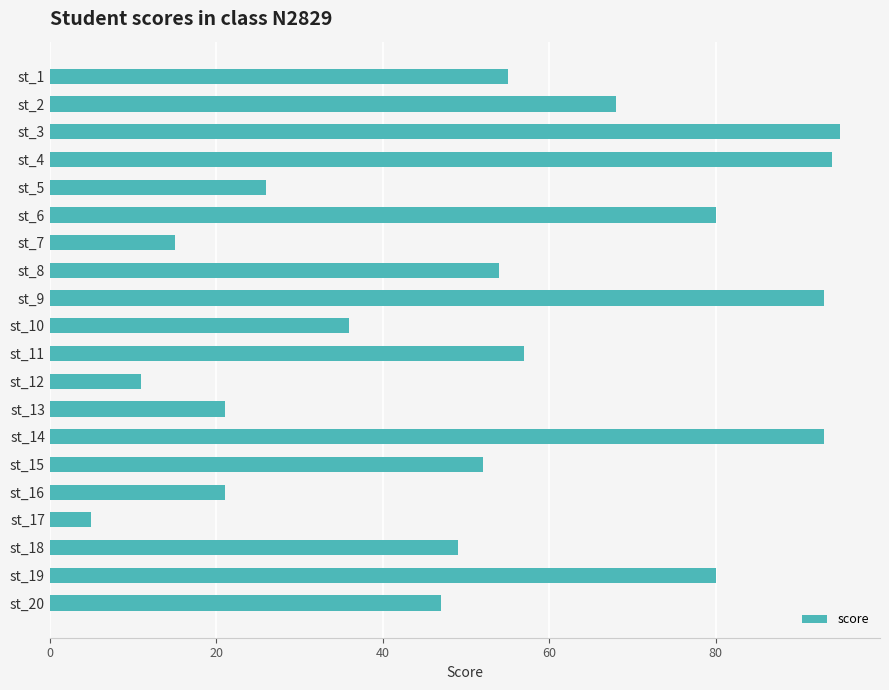

Reading top to bottom, what are all the values shown in this chart?

st_1=55	st_2=68	st_3=95	st_4=94	st_5=26	st_6=80	st_7=15	st_8=54	st_9=93	st_10=36	st_11=57	st_12=11	st_13=21	st_14=93	st_15=52	st_16=21	st_17=5	st_18=49	st_19=80	st_20=47